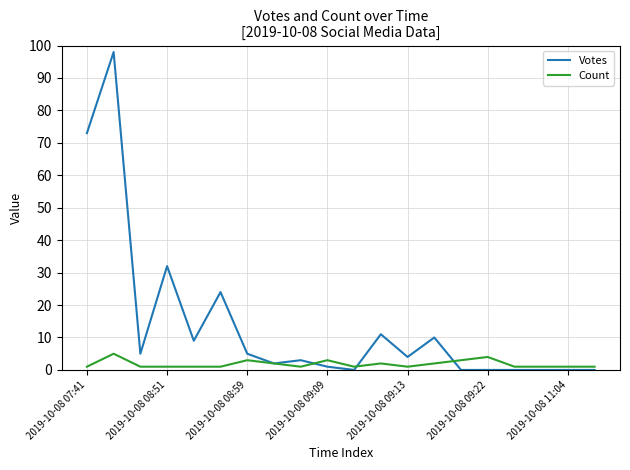

Reading left to right, list all the values displayed in this chart.

Votes: 73	98	5	32	9	24	5	2	3	1	0	11	4	10	0	0	0	0	0	0
Count: 1	5	1	1	1	1	3	2	1	3	1	2	1	2	3	4	1	1	1	1